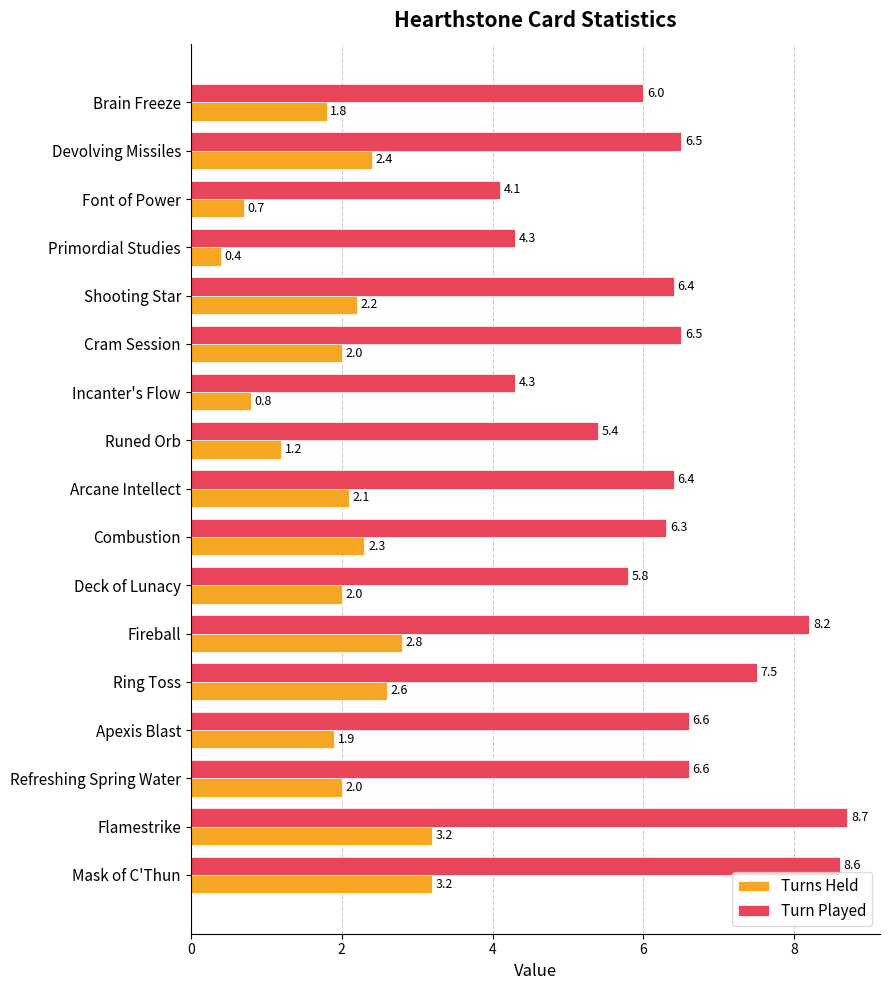

What is the difference between the highest and lowest values at Deck of Lunacy?

3.8